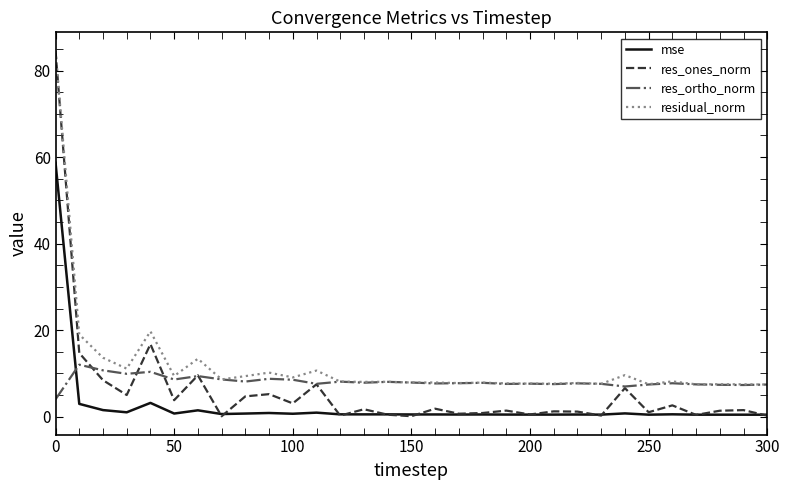

True or false: res_ones_norm has more than 0 interior local peaks.

True